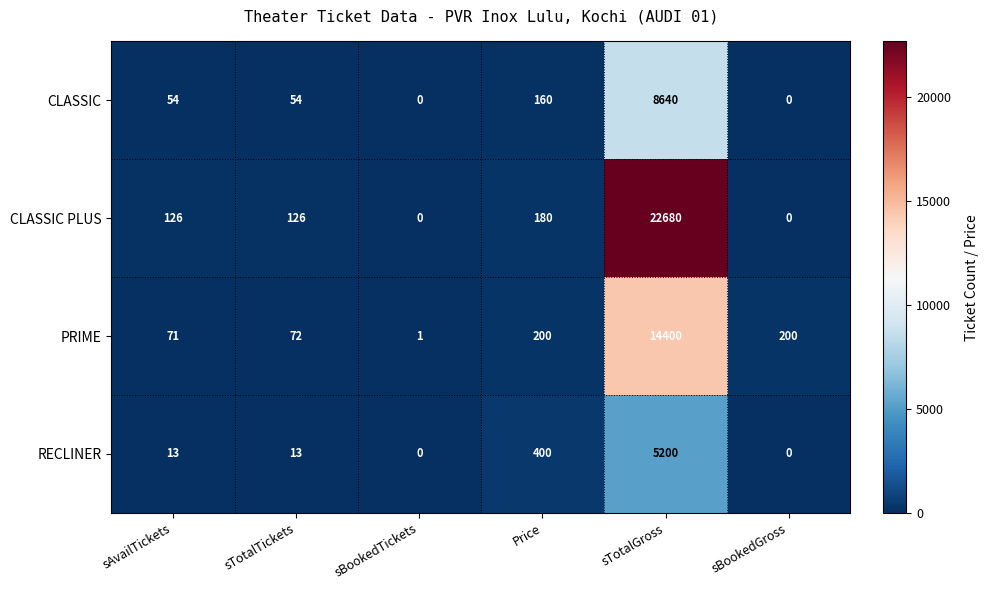

Is the value of PRIME at Price greater than the value of CLASSIC at sTotalTickets?

Yes